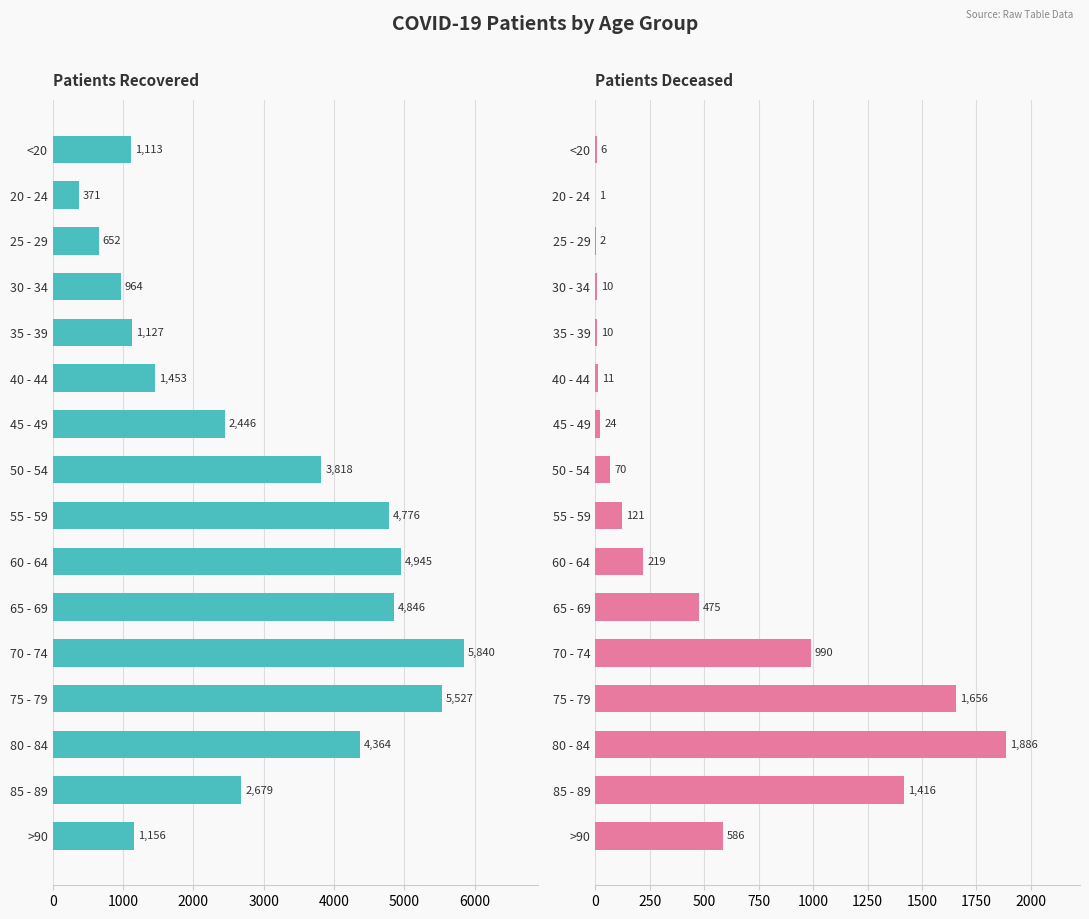

Reading right to left, list all the values displayed in this chart.

patients_recovered: 1156	2679	4364	5527	5840	4846	4945	4776	3818	2446	1453	1127	964	652	371	1113
patients_deceased: 586	1416	1886	1656	990	475	219	121	70	24	11	10	10	2	1	6